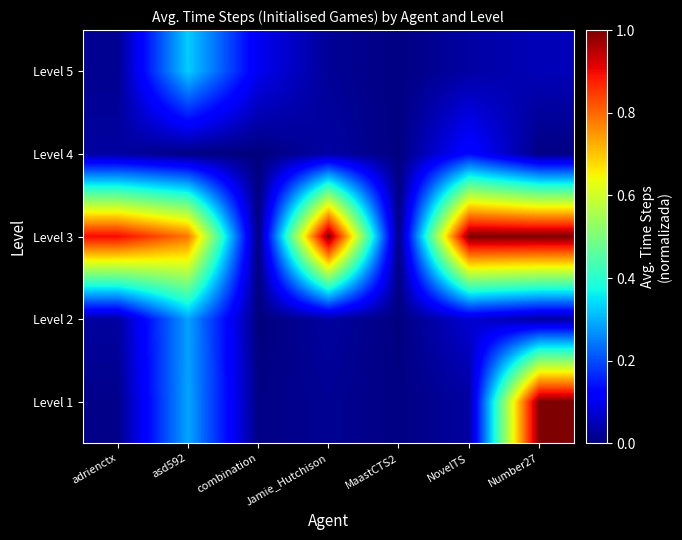

Reading left to right, transcribe all the data shown in this chart.

Level 1: adrienctx=0.0	asd592=0.3	combination=0.0	Jamie_Hutchison=0.0	MaastCTS2=0.0	NovelTS=0.0	Number27=1.0
Level 2: adrienctx=0.0	asd592=0.3	combination=0.0	Jamie_Hutchison=0.0	MaastCTS2=0.0	NovelTS=0.1	Number27=0.0
Level 3: adrienctx=0.9	asd592=0.8	combination=0.0	Jamie_Hutchison=1.0	MaastCTS2=0.0	NovelTS=1.0	Number27=1.0
Level 4: adrienctx=0.0	asd592=0.0	combination=0.0	Jamie_Hutchison=0.0	MaastCTS2=0.0	NovelTS=0.1	Number27=0.0
Level 5: adrienctx=0.0	asd592=0.3	combination=0.1	Jamie_Hutchison=0.0	MaastCTS2=0.0	NovelTS=0.0	Number27=0.1